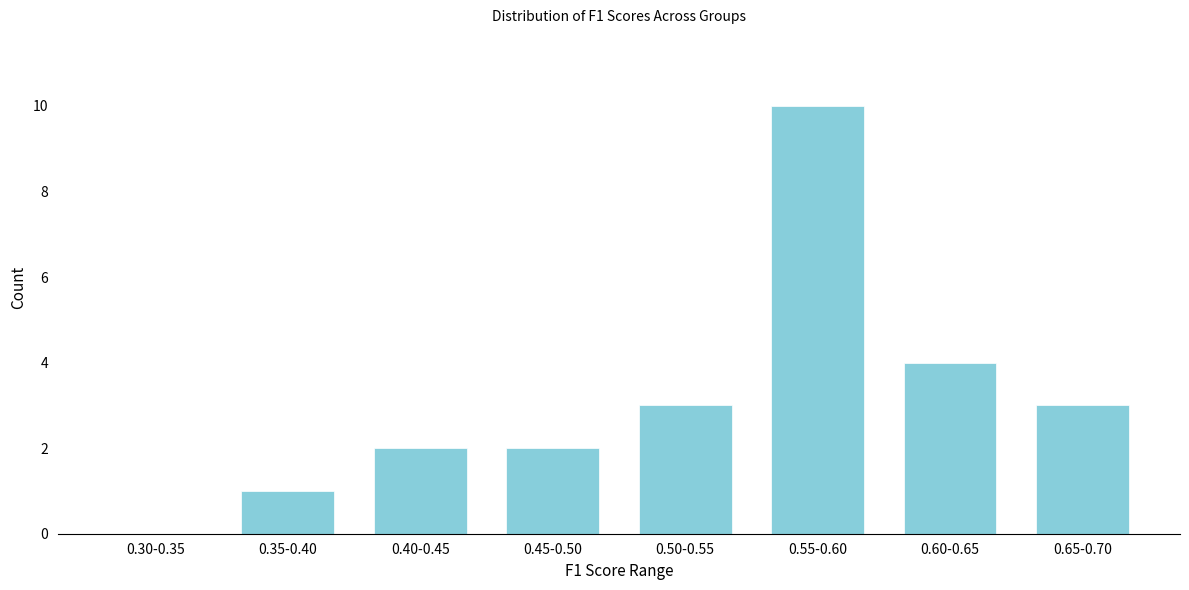

Reading left to right, extract all data points from this chart.

0.30-0.35=0	0.35-0.40=1	0.40-0.45=2	0.45-0.50=2	0.50-0.55=3	0.55-0.60=10	0.60-0.65=4	0.65-0.70=3